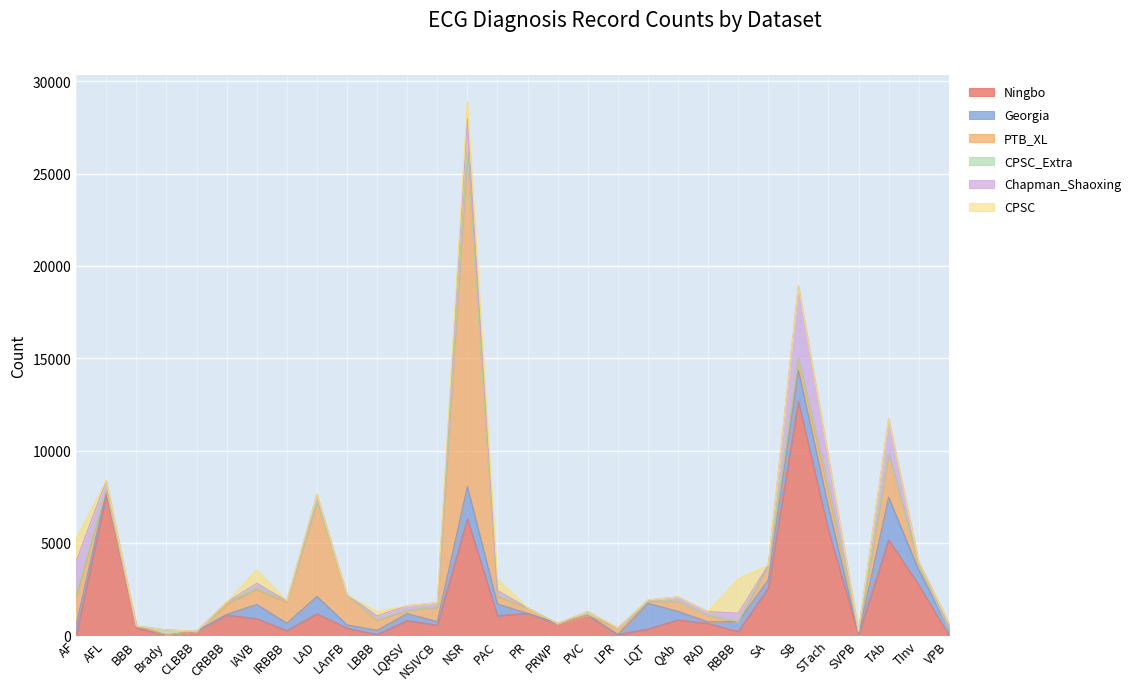

Reading left to right, extract all data points from this chart.

Ningbo: 0	7615	385	7	213	1096	893	246	1163	380	35	794	536	6299	1054	1182	638	1091	40	337	828	638	195	2550	12670	5687	9	5167	2720	0
Georgia: 570	186	116	6	0	28	769	407	940	180	231	374	203	1752	639	0	0	0	0	1391	464	83	542	455	1677	1261	1	2306	812	357
PTB_XL: 1514	73	0	0	0	542	797	1118	5146	1626	536	182	789	18092	398	296	0	0	340	118	548	343	0	772	637	826	157	2345	294	0
CPSC_Extra: 153	54	0	271	0	113	106	86	0	0	38	0	4	4	73	3	0	188	0	4	1	1	1	11	45	303	53	22	5	8
Chapman_Shaoxing: 1780	445	0	0	0	0	247	0	382	0	205	249	235	1826	258	0	0	0	12	57	235	215	454	0	3889	1568	0	1876	157	294
CPSC: 1221	0	0	0	0	0	722	0	0	0	236	0	0	918	616	0	0	0	0	0	0	0	1857	0	0	0	0	0	0	0